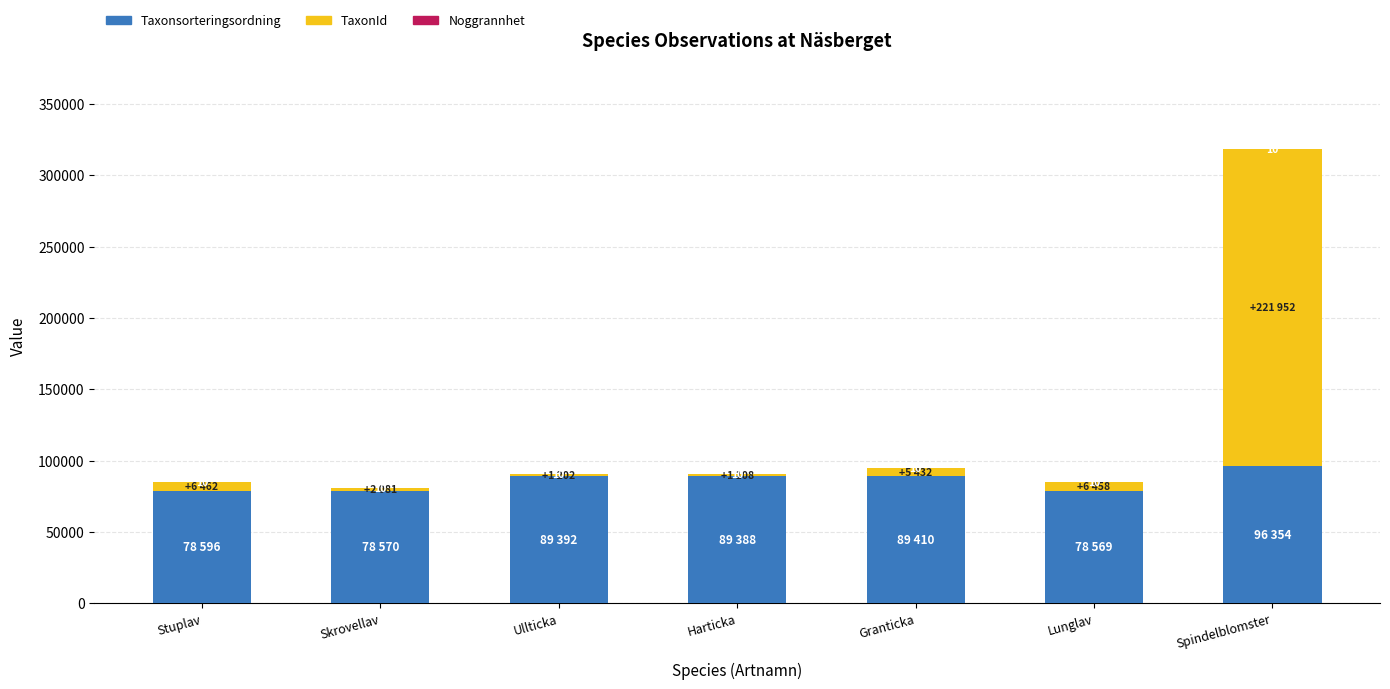

Is it true that Taxonsorteringsordning equals 96354 at Spindelblomster?

True